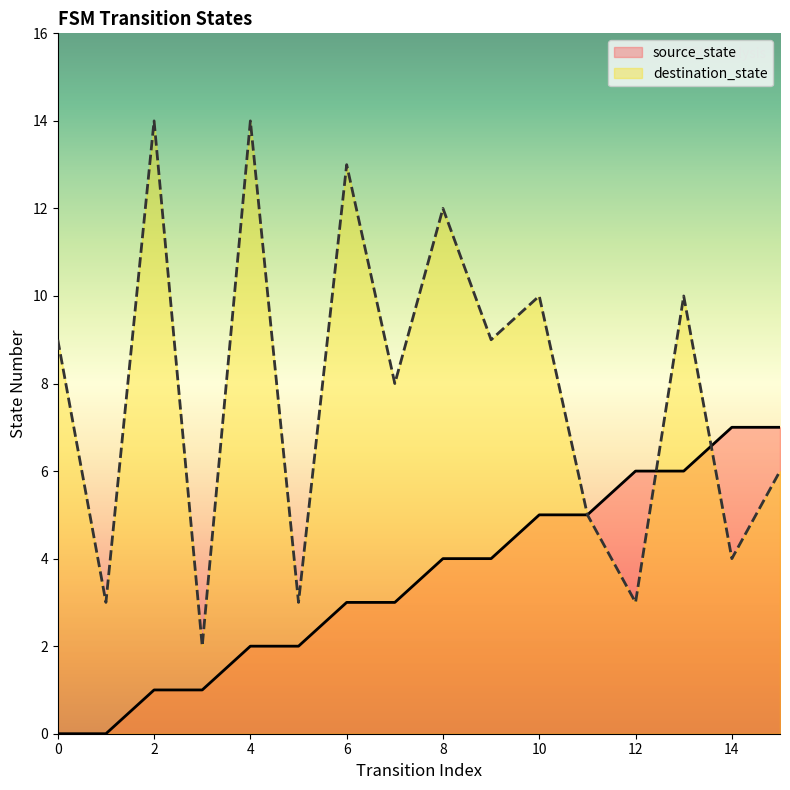

Which series has the widest spread of values?

destination_state